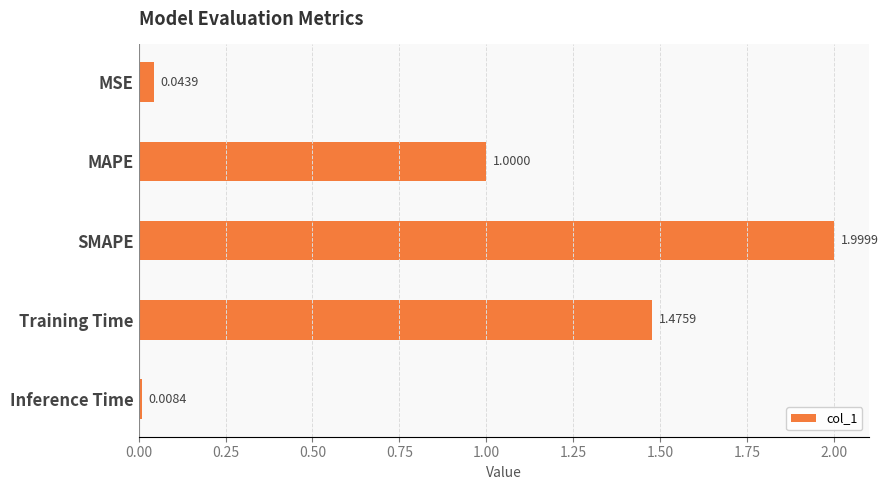

What is the difference between the values at SMAPE and MSE?

2.0